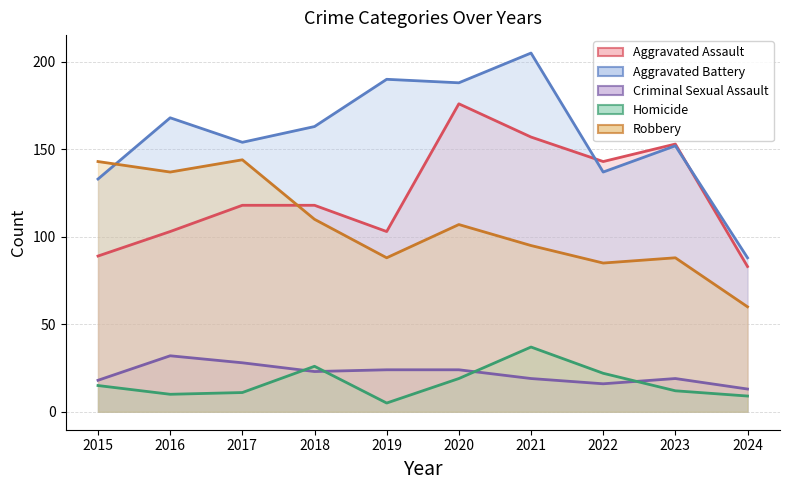

True or false: Homicide and Robbery intersect in this chart.

False